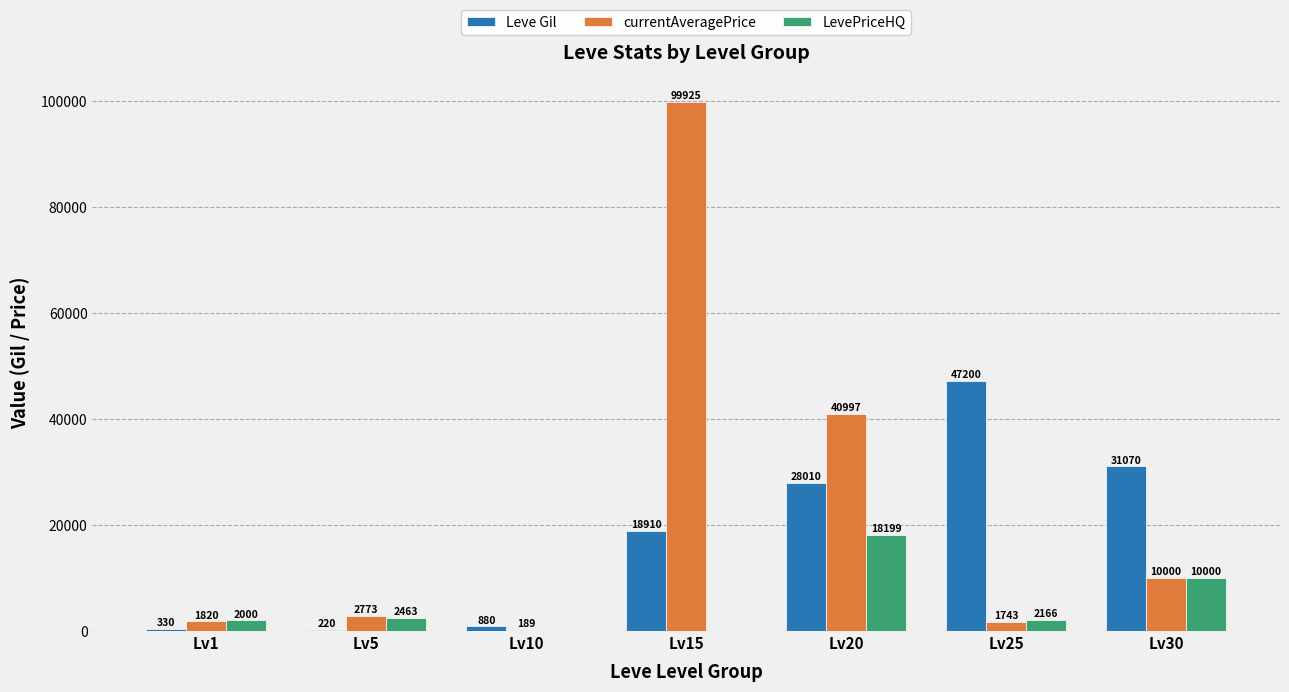

Which series has the widest spread of values?

currentAveragePrice